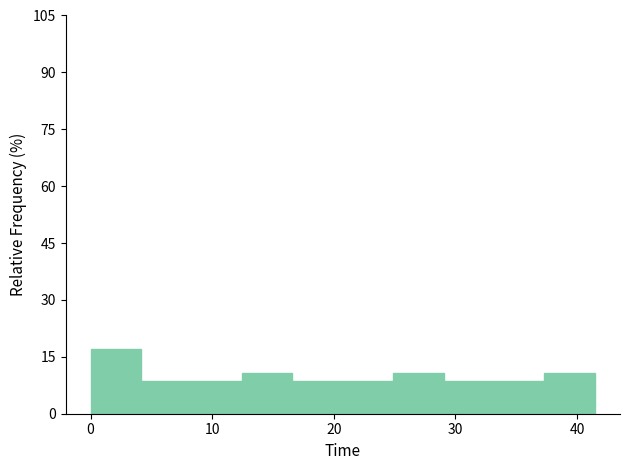

Reading left to right, list every bar in this chart as the range it spans on the x-axis followed by its height. Neither the bar edges nor the heights are printed on the chart, so give them approximately, as read against the axes.

0 to 4: 18
4 to 8: 8
8 to 12: 8
12 to 17: 10
17 to 21: 8
21 to 25: 8
25 to 29: 10
29 to 33: 8
33 to 37: 8
37 to 41: 10